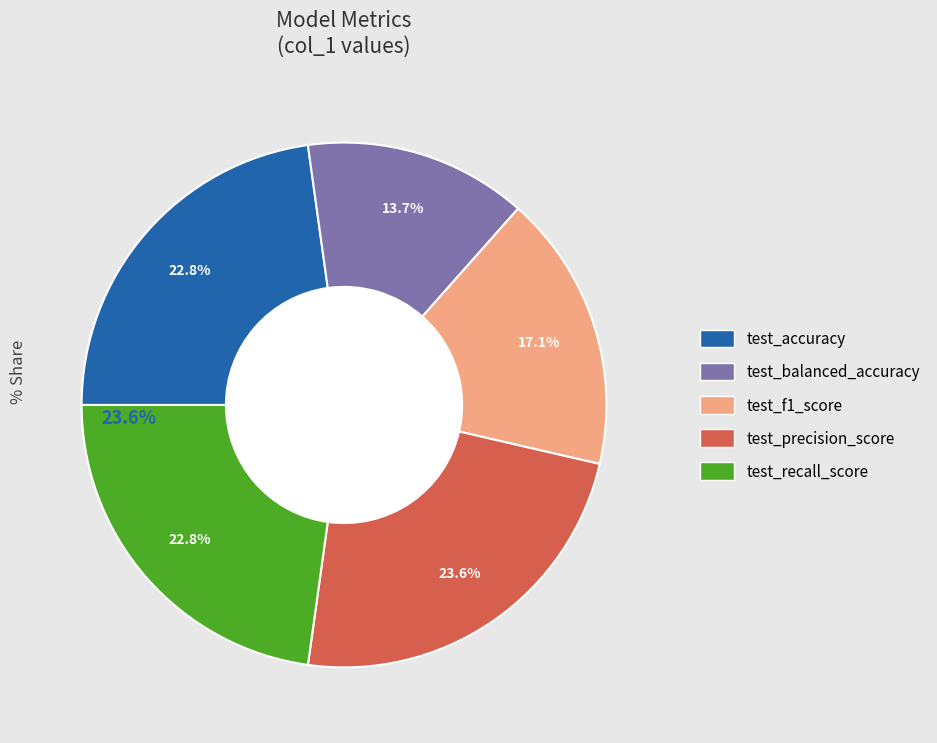

True or false: test_recall_score accounts for 23% of the total.

True